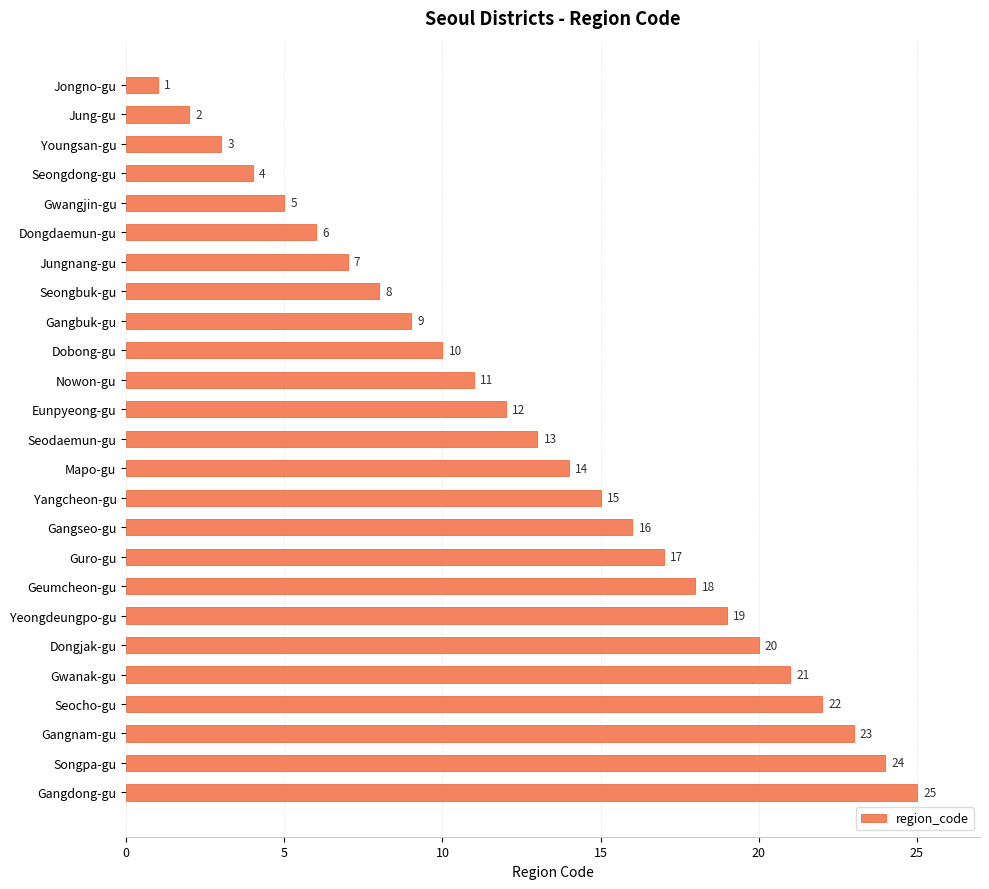

Is it true that the value at Dongdaemun-gu is 6?

True